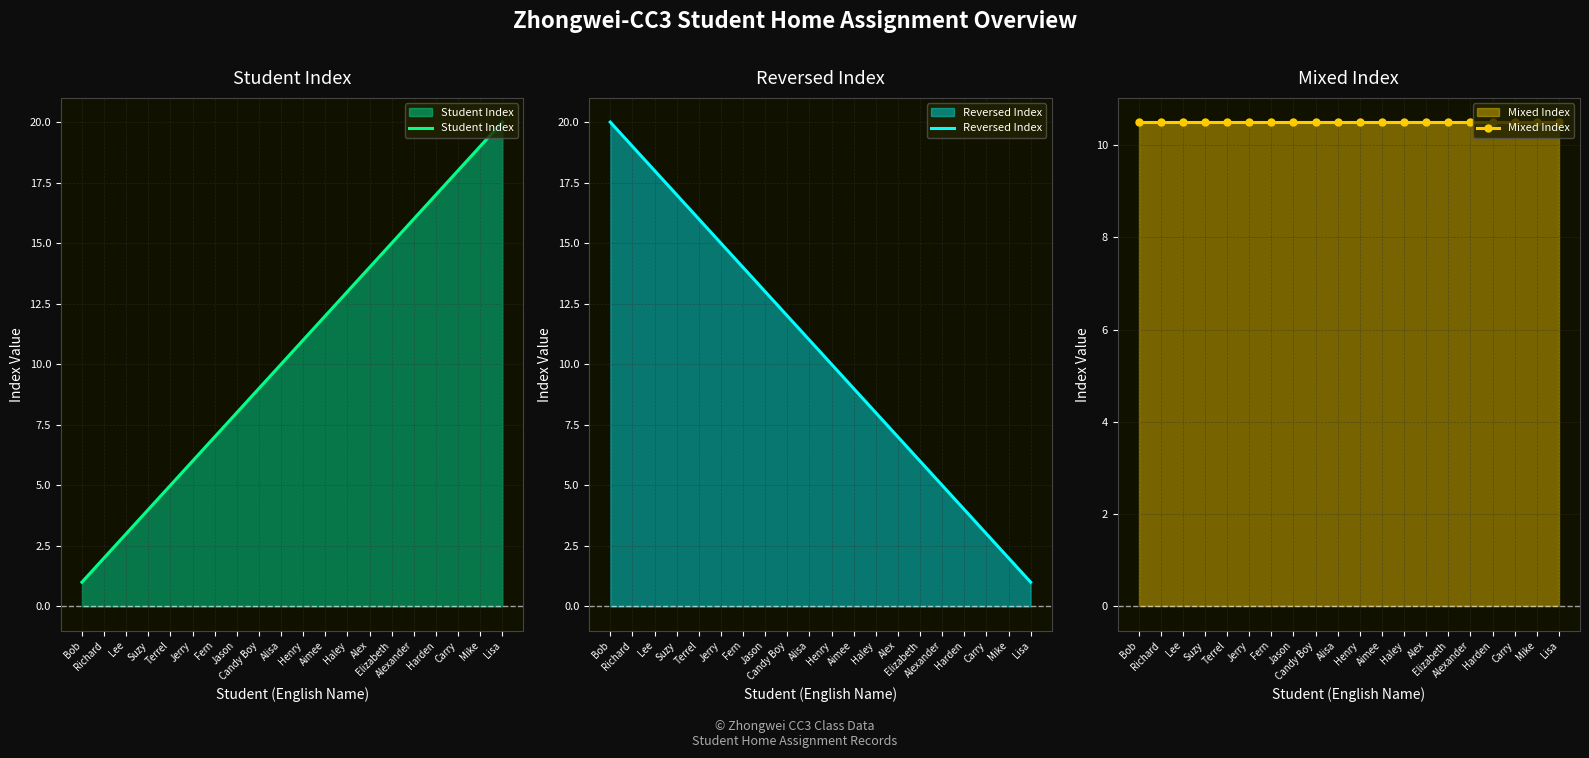

What is the maximum value shown in the chart?

20.0